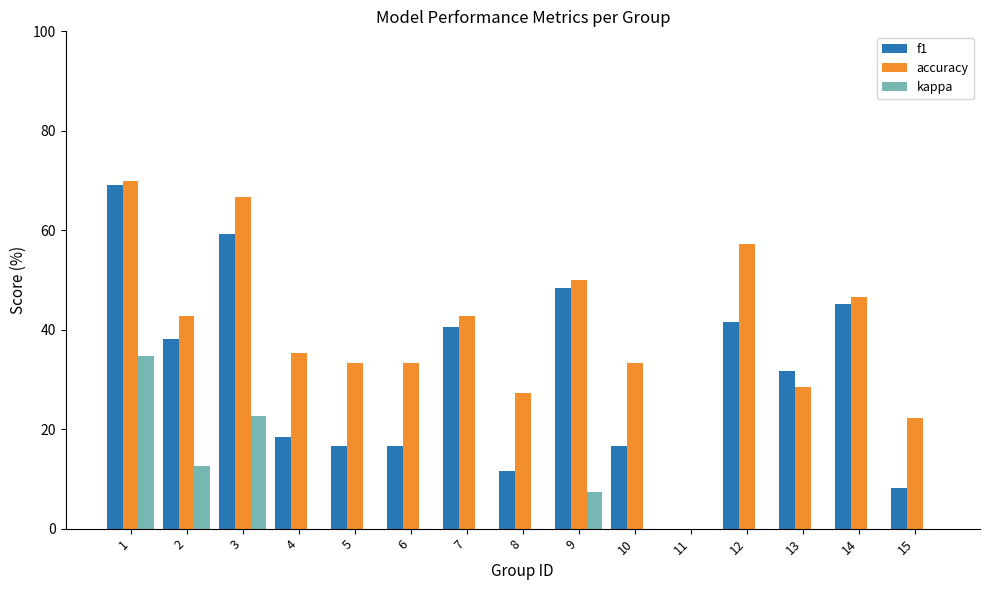

What is the sum of the kappa values at 6 and 9?

7.4